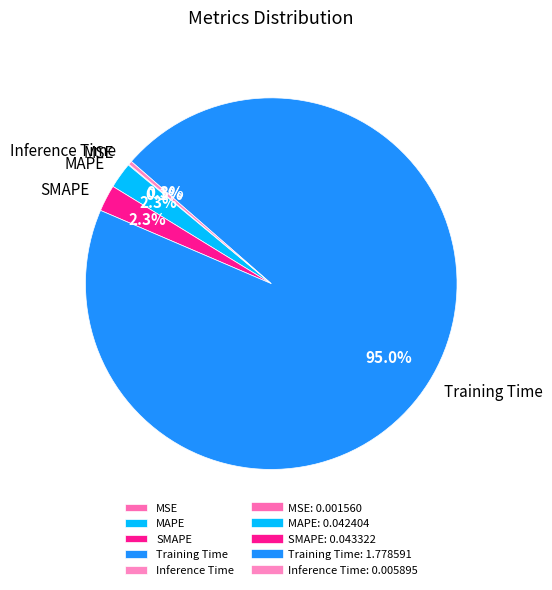

How much of the chart is everything except MAPE?

97.7%